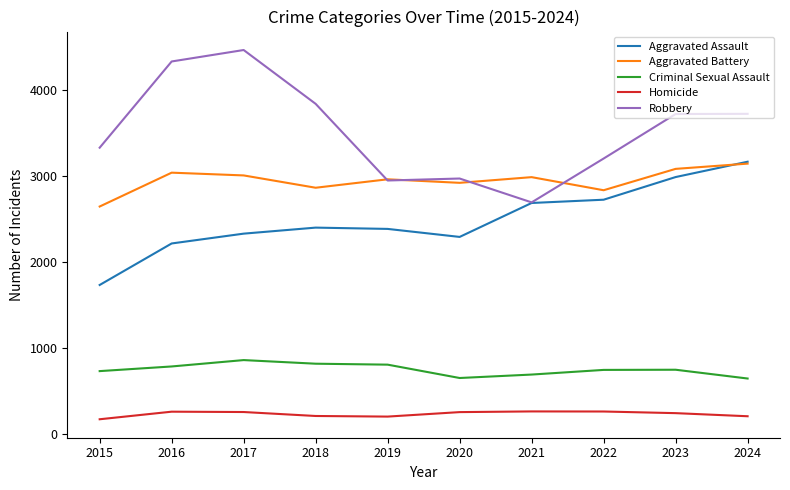

At 2015, list the series in order from smallest to largest.

Homicide, Criminal Sexual Assault, Aggravated Assault, Aggravated Battery, Robbery